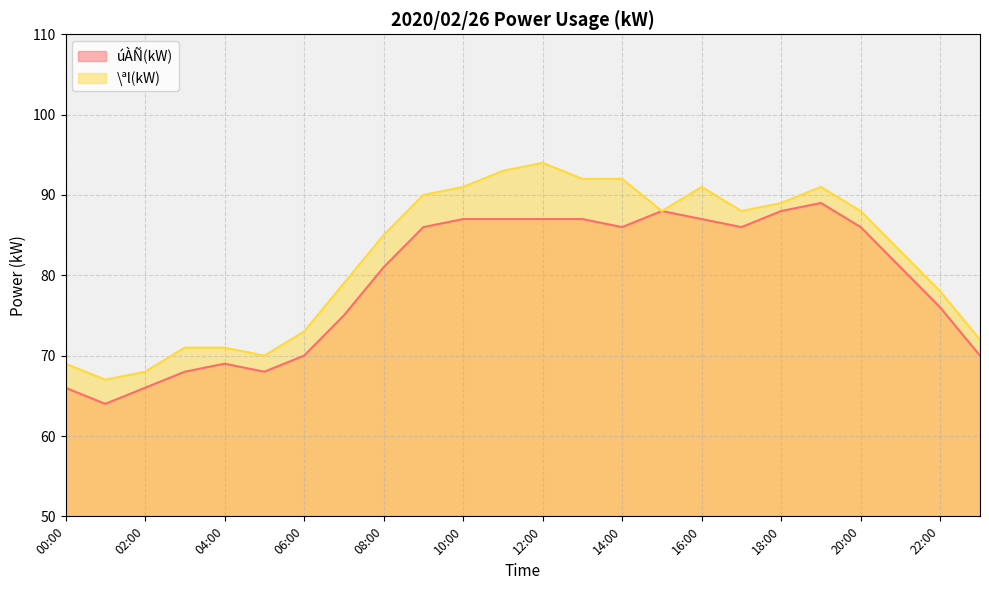

What is the label of the 14th point from the left?

13:00